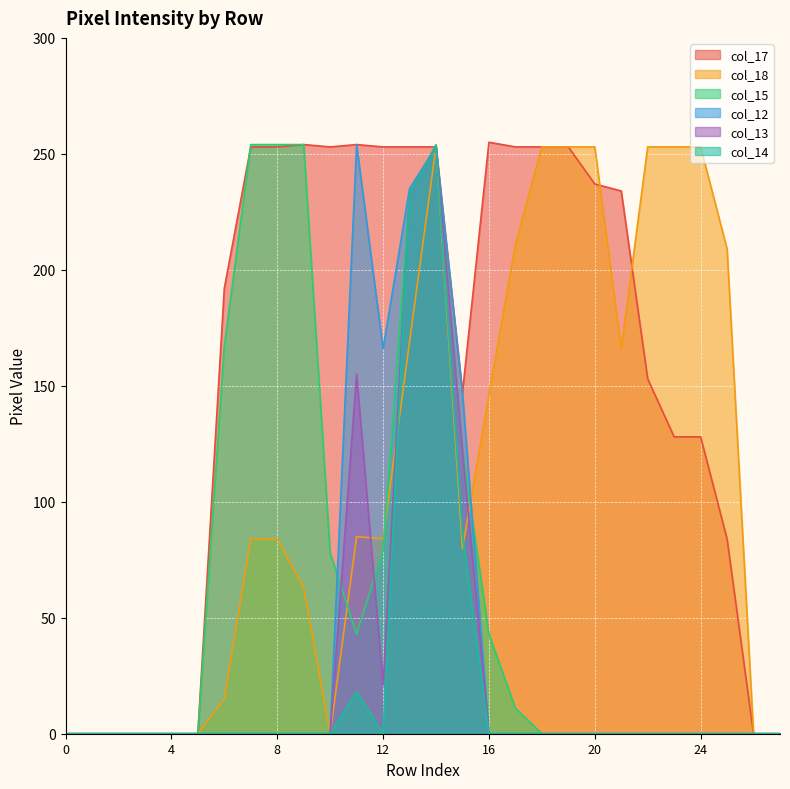

Does the chart display data point markers on the line(s)?

No